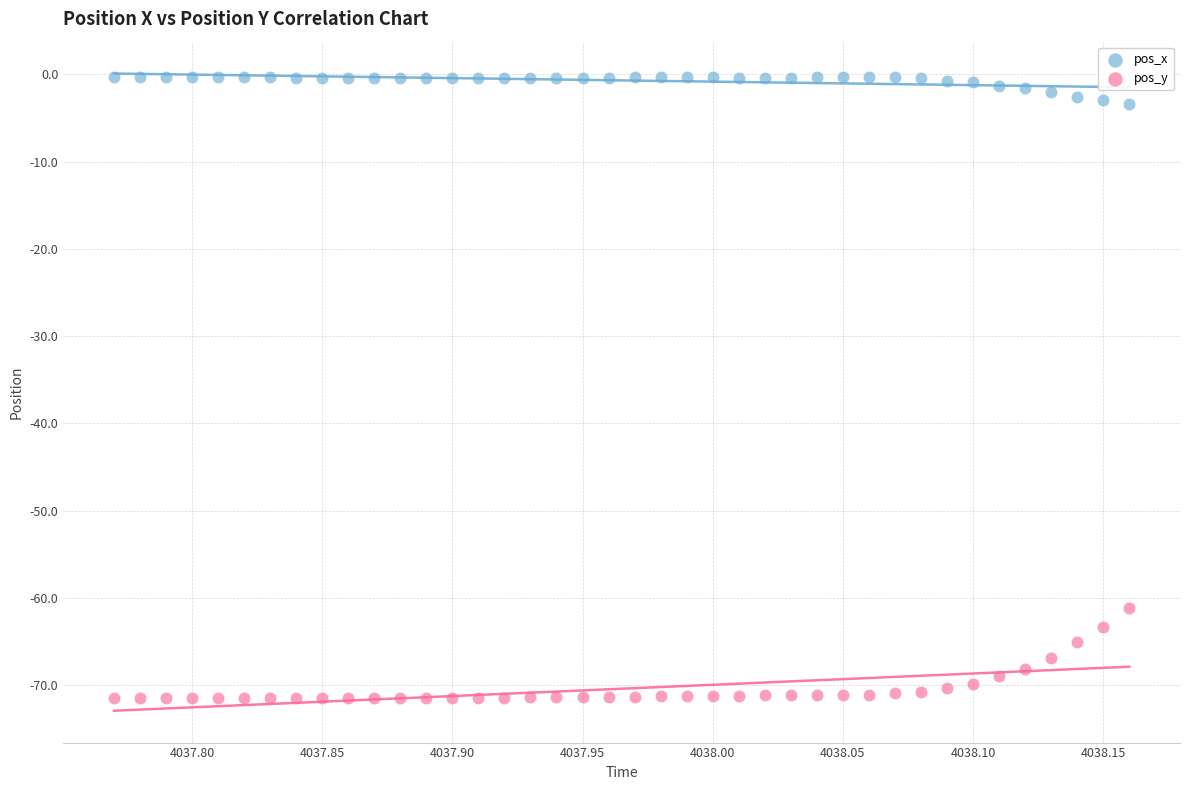

Across all series, what Y value is closest to -35?

-61.1